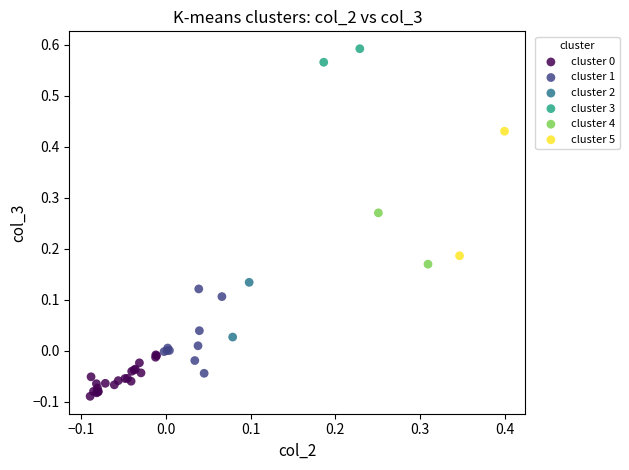

Which series has the widest spread of Y values?

cluster 5